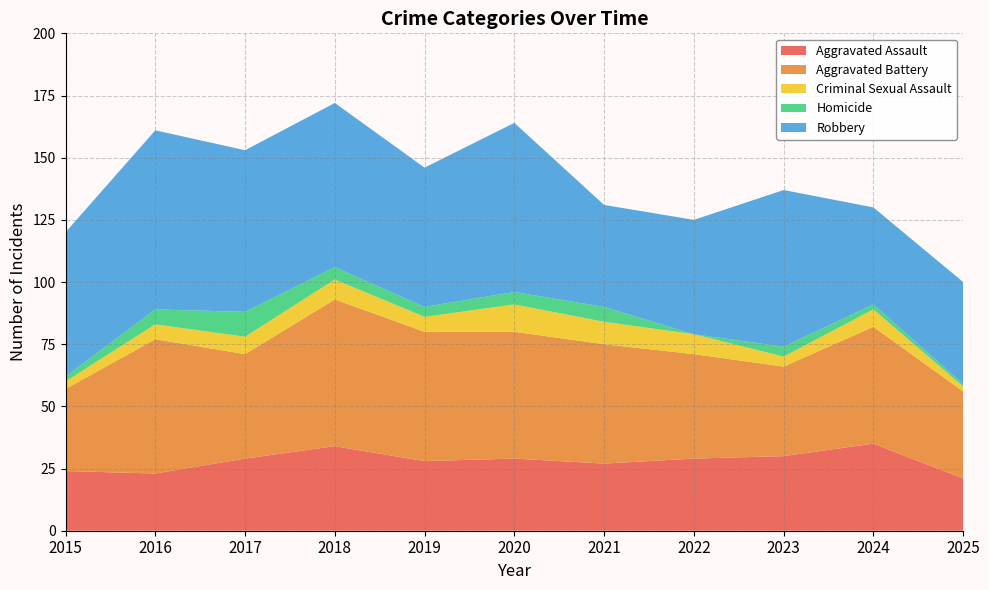

Between 2015 and 2023, which series saw the biggest shift?

Aggravated Assault